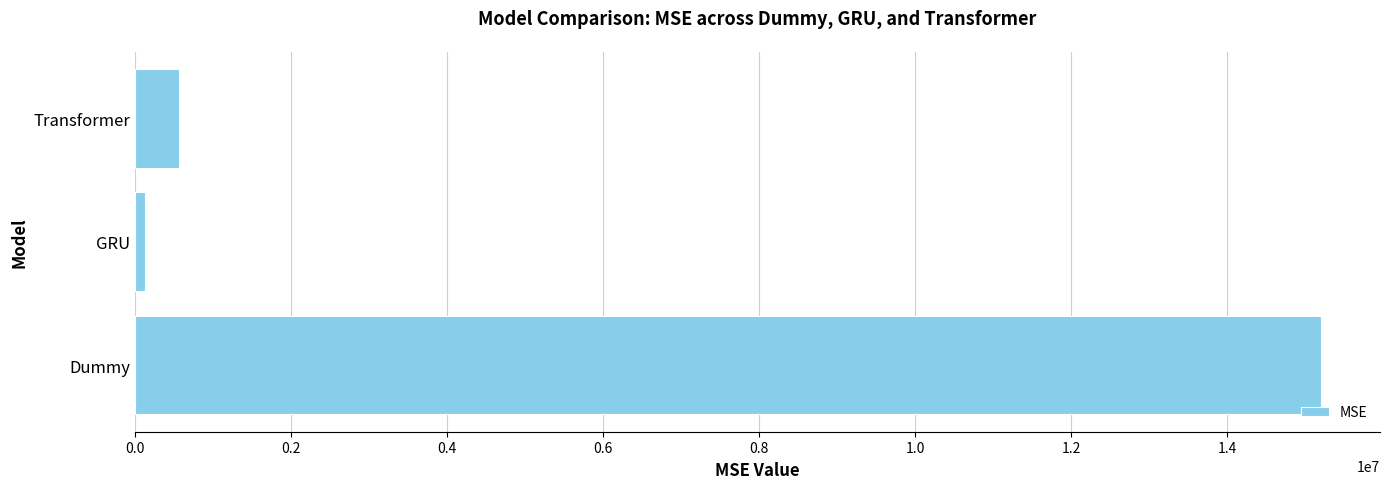

What is the maximum value shown in the chart?

15202514.0